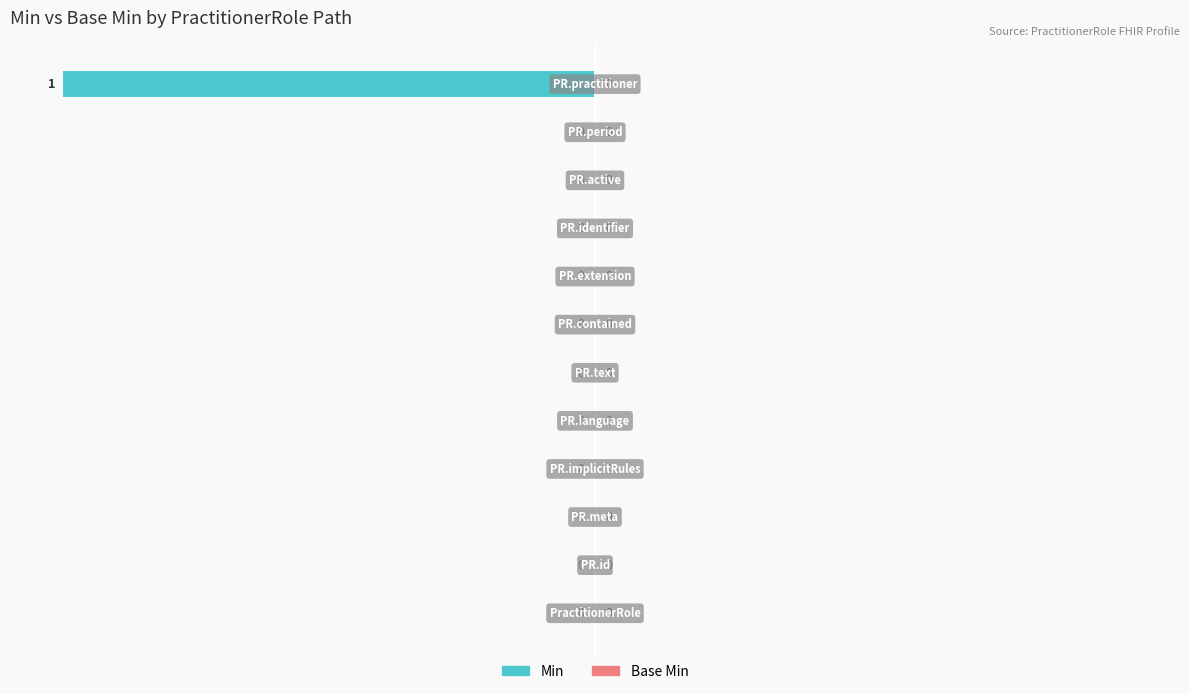

How many values in the Min series exceed 0?

1